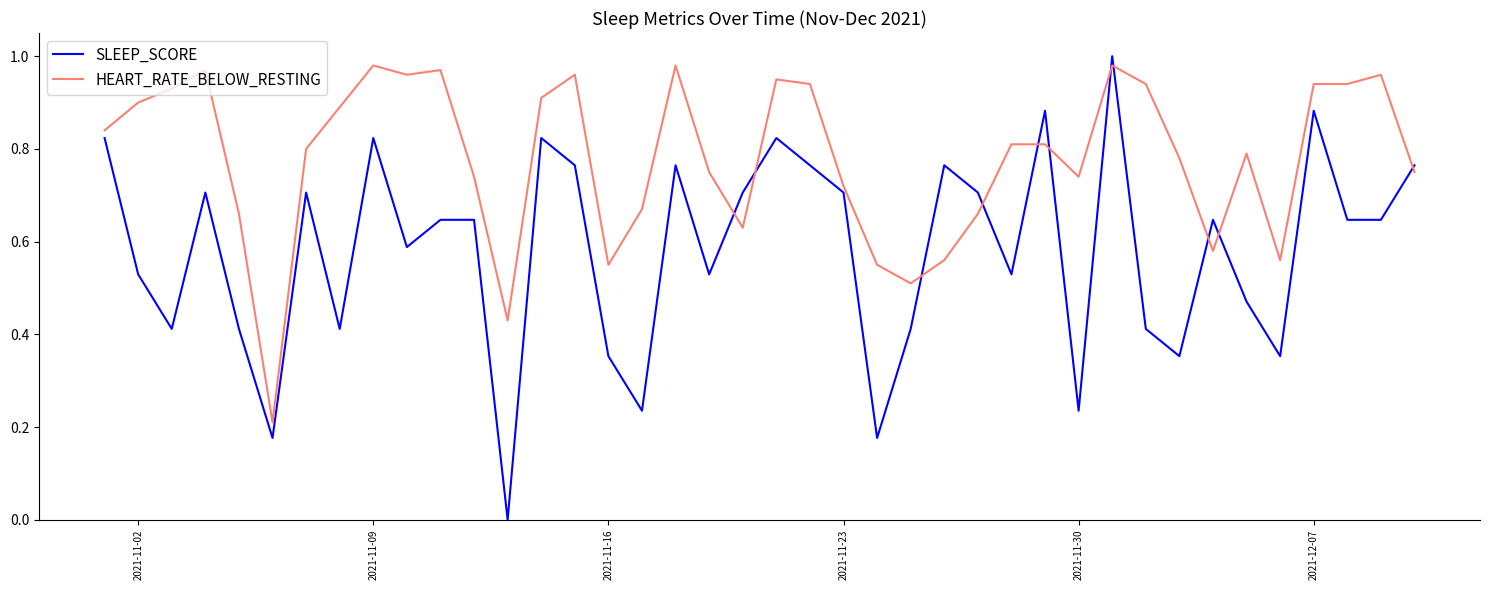

True or false: SLEEP_SCORE and HEART_RATE_BELOW_RESTING cross at least once.

True